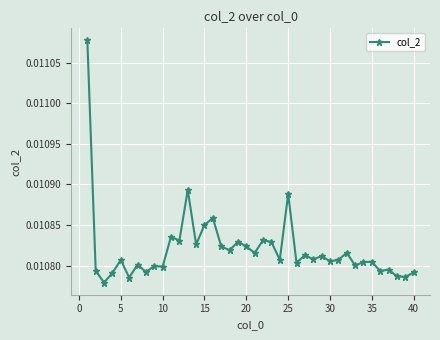

How many data points does each series have?

40